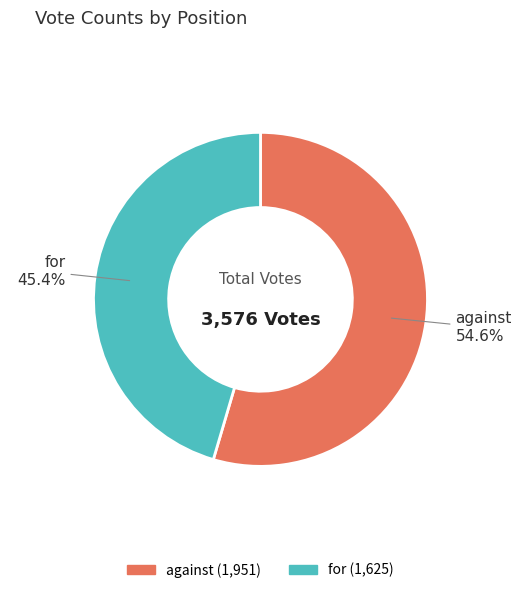

Rank the categories by value from highest to lowest.

against, for